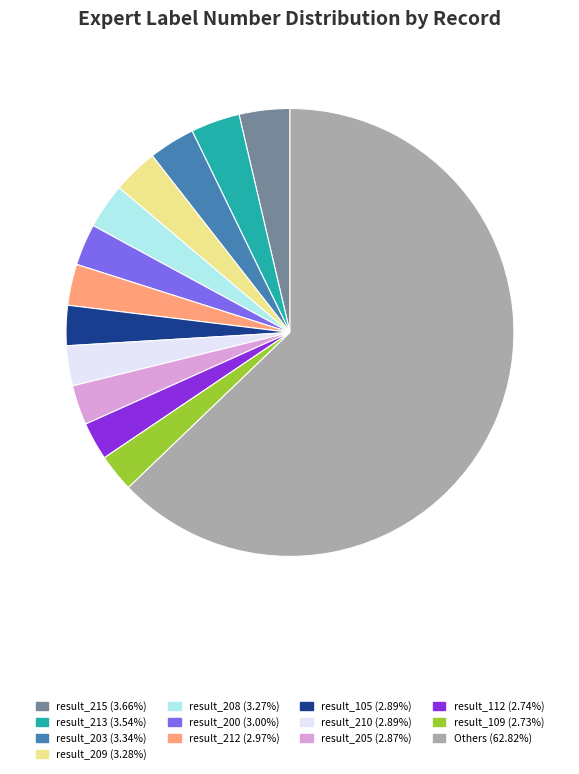

Does any single category account for the majority?

Yes